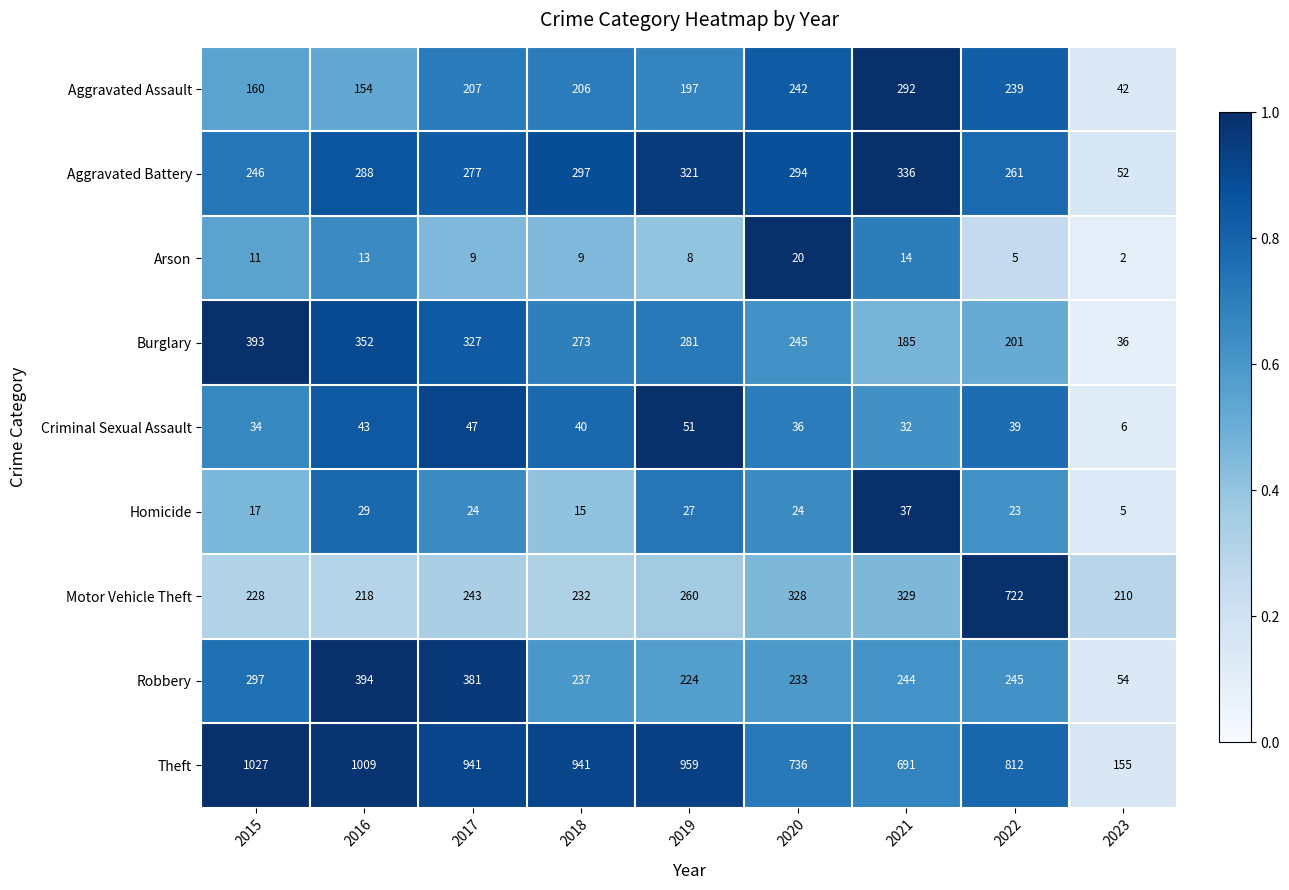

Read the Burglary value at 2017, to the nearest 5.

325